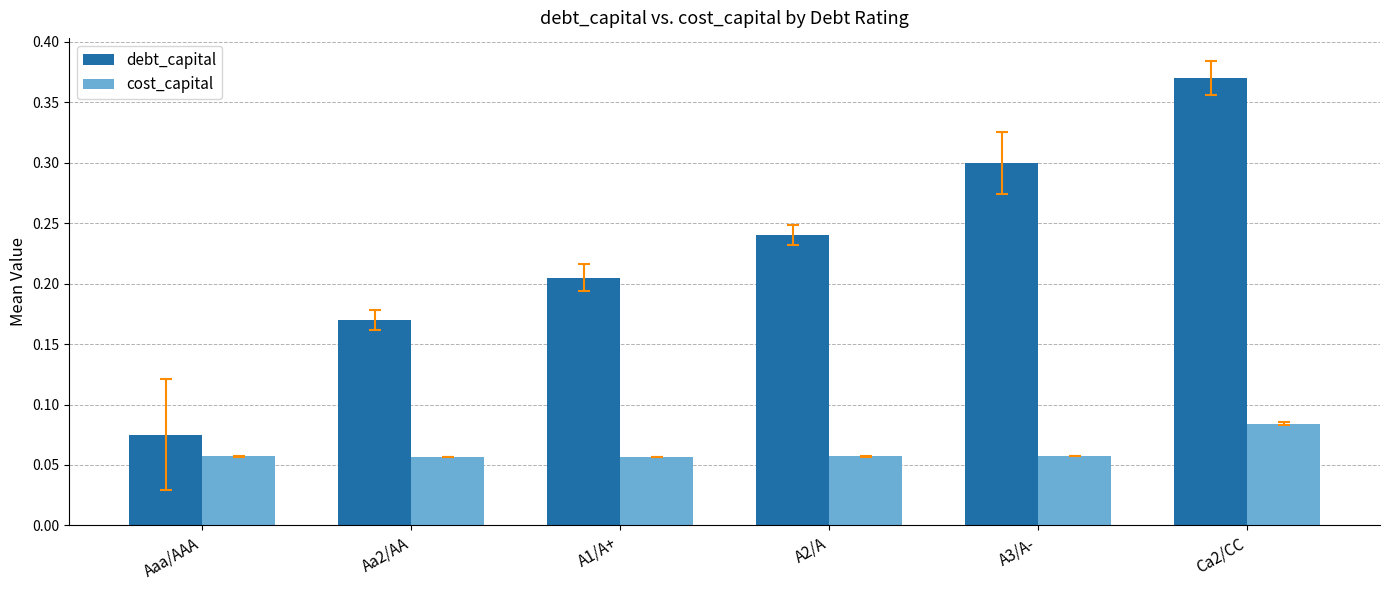

Is the value of cost_capital at A3/A- greater than the value of debt_capital at A2/A?

No